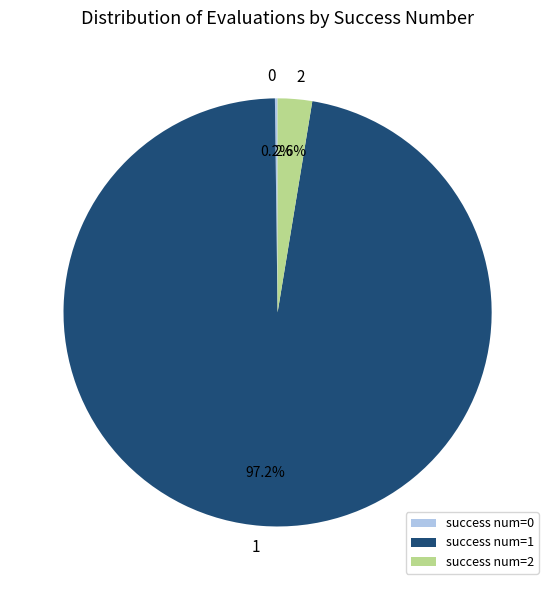

Is the sum of 1 and 2 greater than half?

Yes